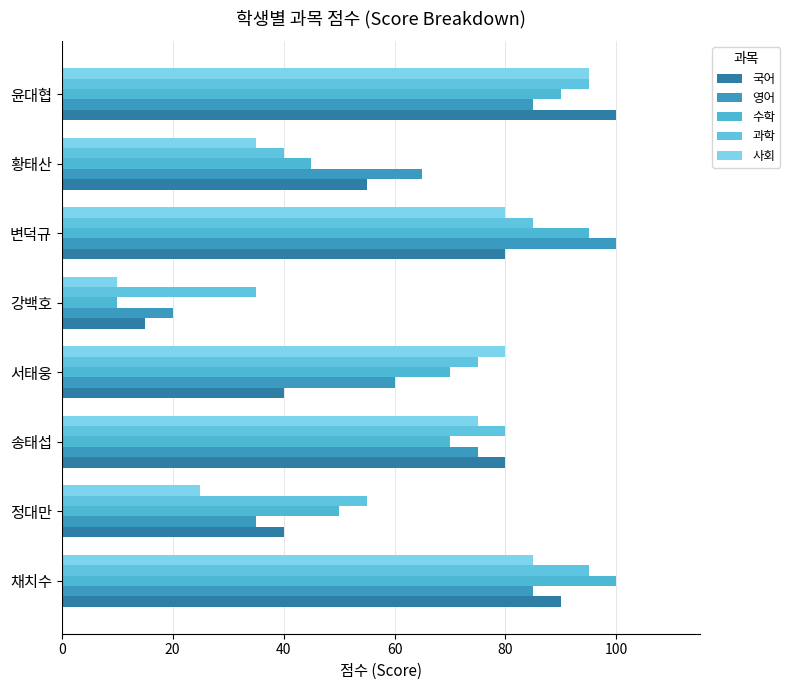

What is the average value of the 사회 series?

61